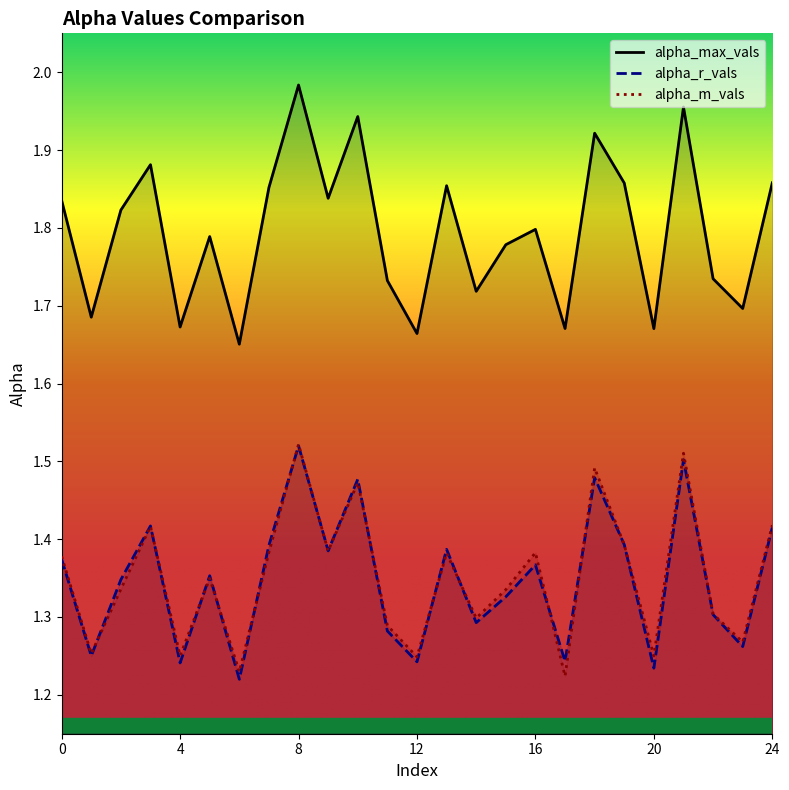

True or false: alpha_max_vals and alpha_r_vals intersect in this chart.

False